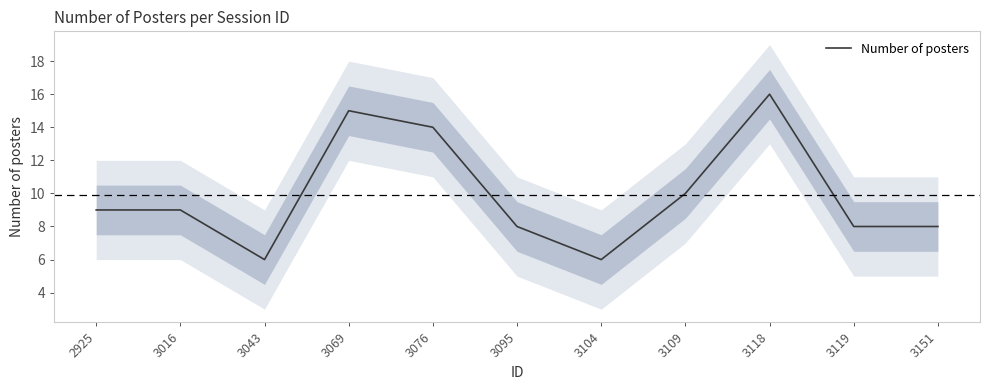

List the labels in order of value, largest first.

3118, 3069, 3076, 3109, 2925, 3016, 3095, 3119, 3151, 3043, 3104